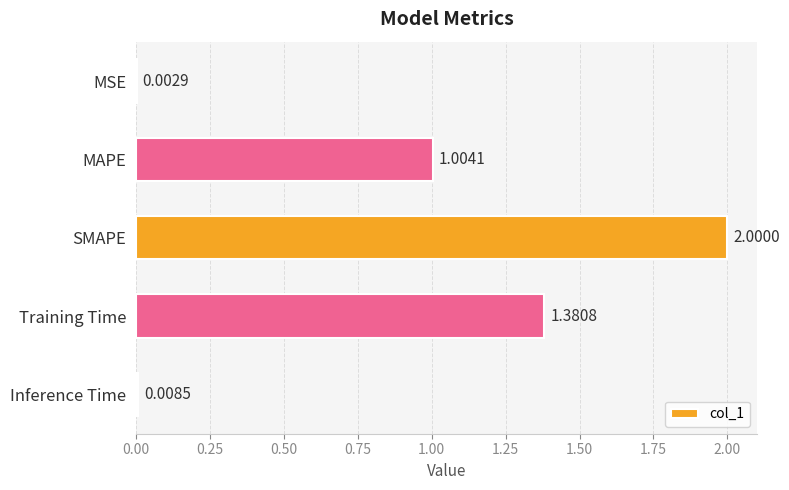

At which label is the value closest to 1?

MAPE